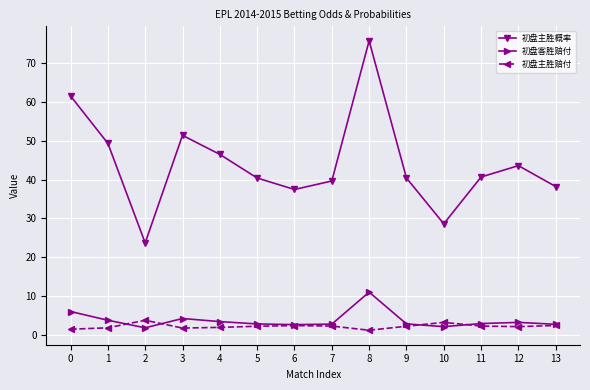

Which series has the largest range (max minus min)?

初盘主胜概率